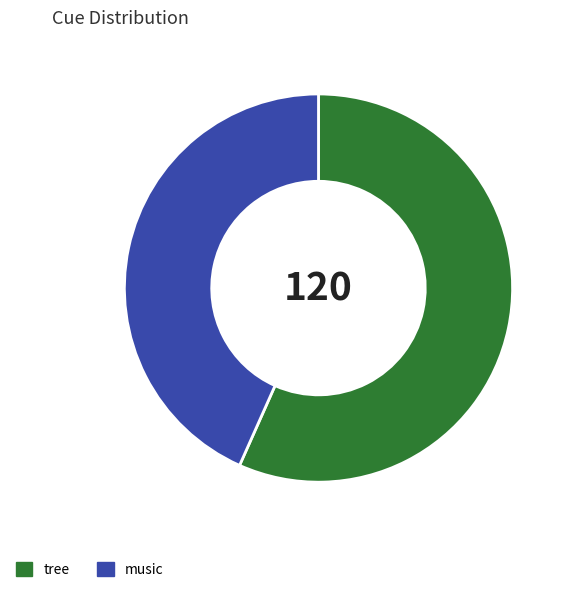

How many segments does this pie chart have?

2